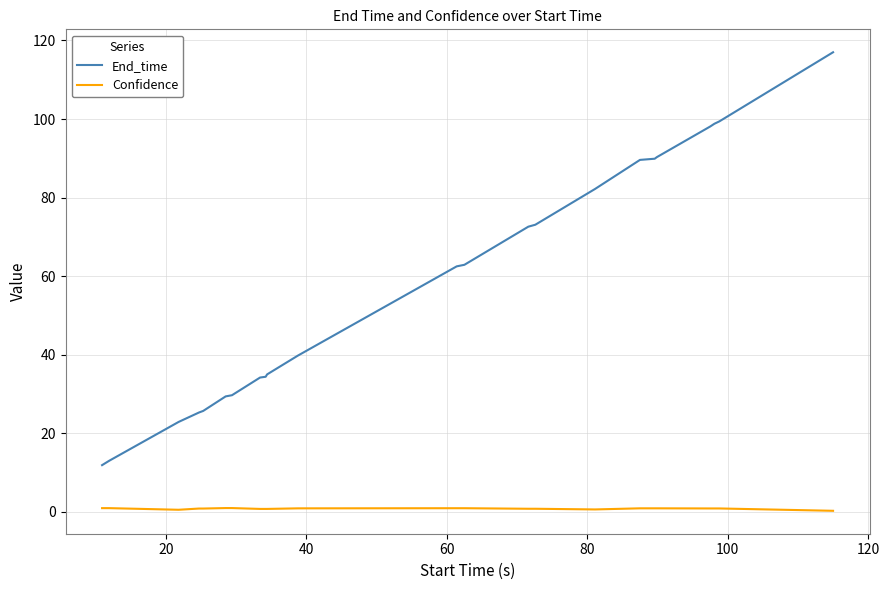

Which series has the largest total across all categories?

End_time